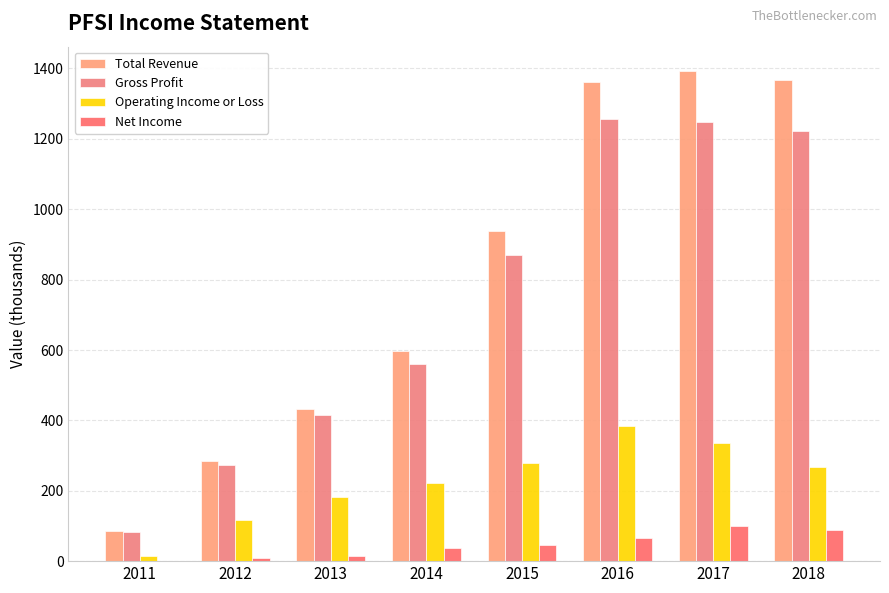

At which label is Total Revenue closest to 739?

2014